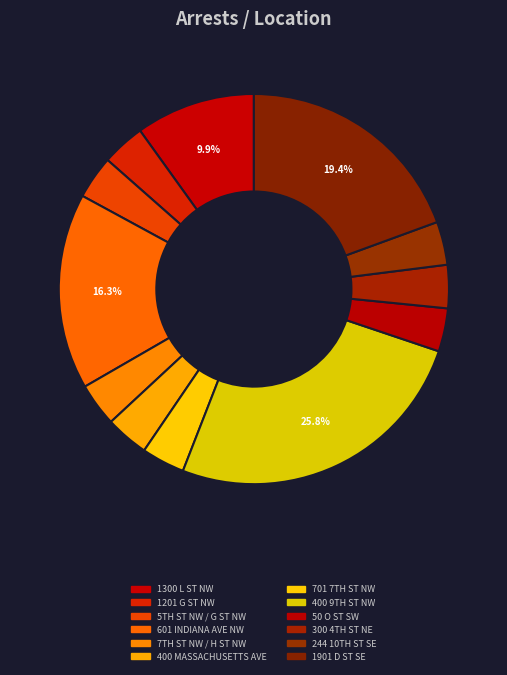

How many segments does this pie chart have?

12